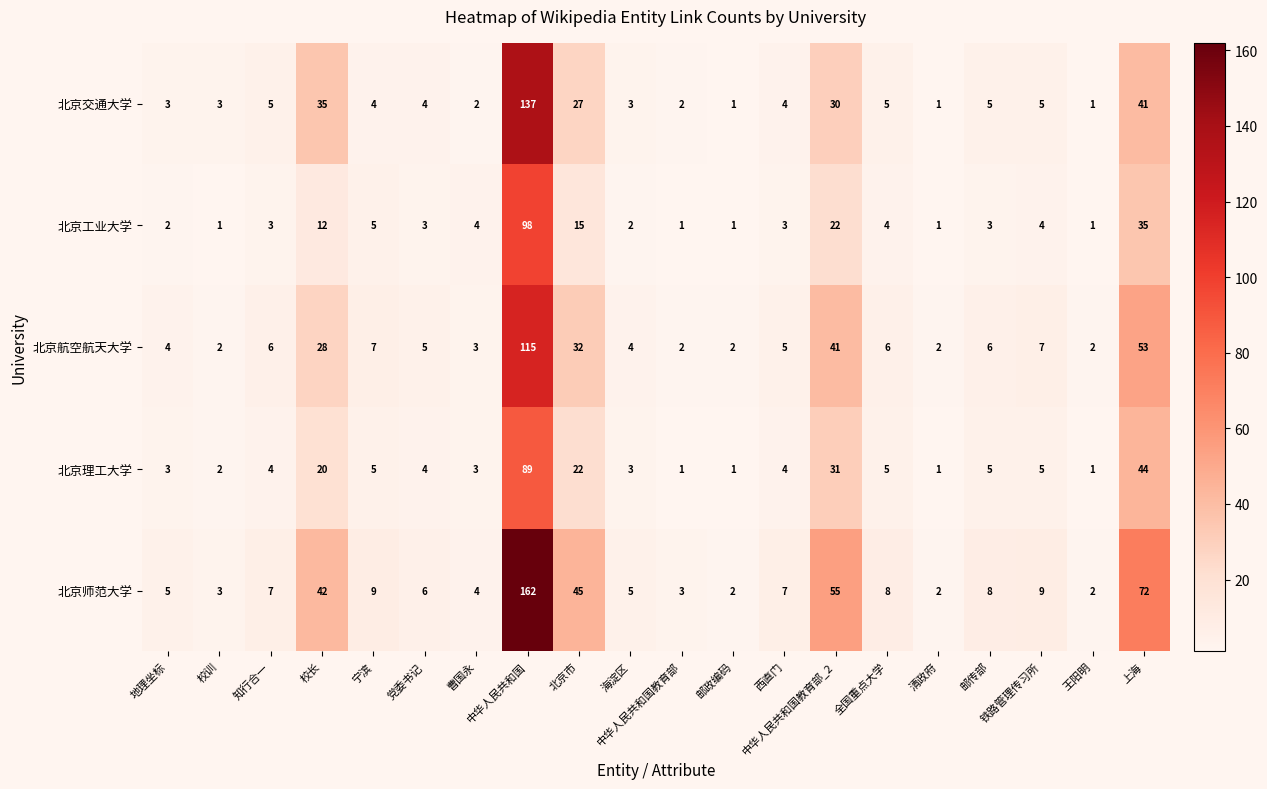

Between 中华人民共和国 and 上海, which series saw the biggest shift?

北京交通大学